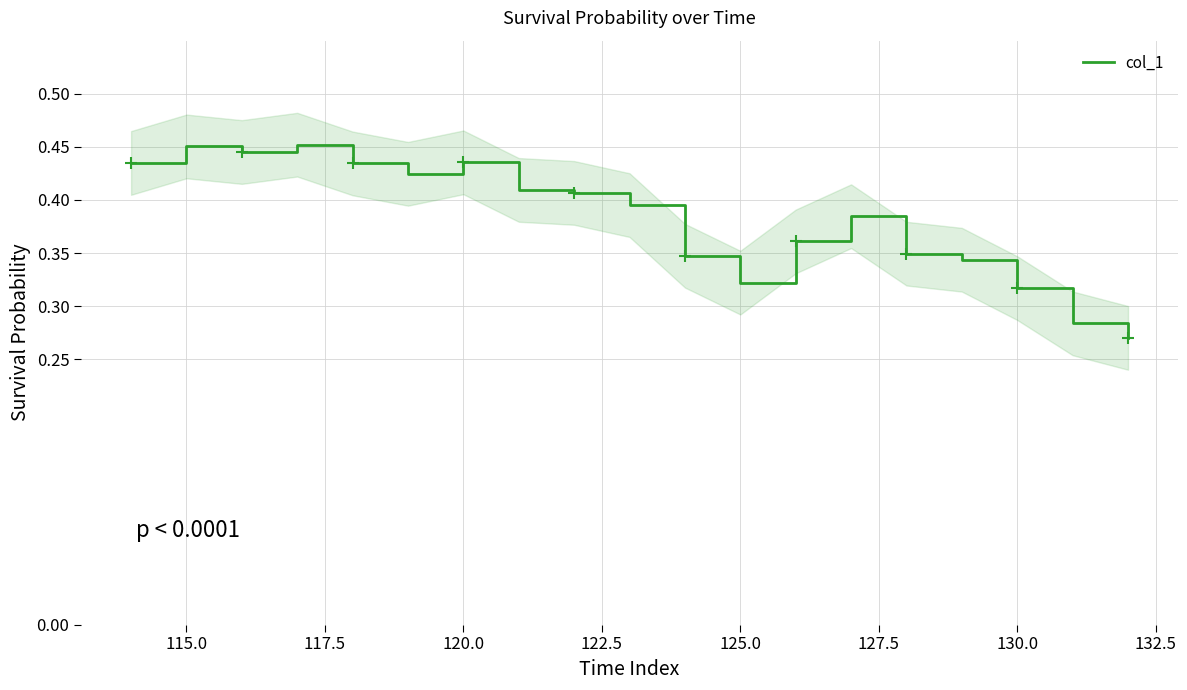

How many distinct data groups are displayed?

1